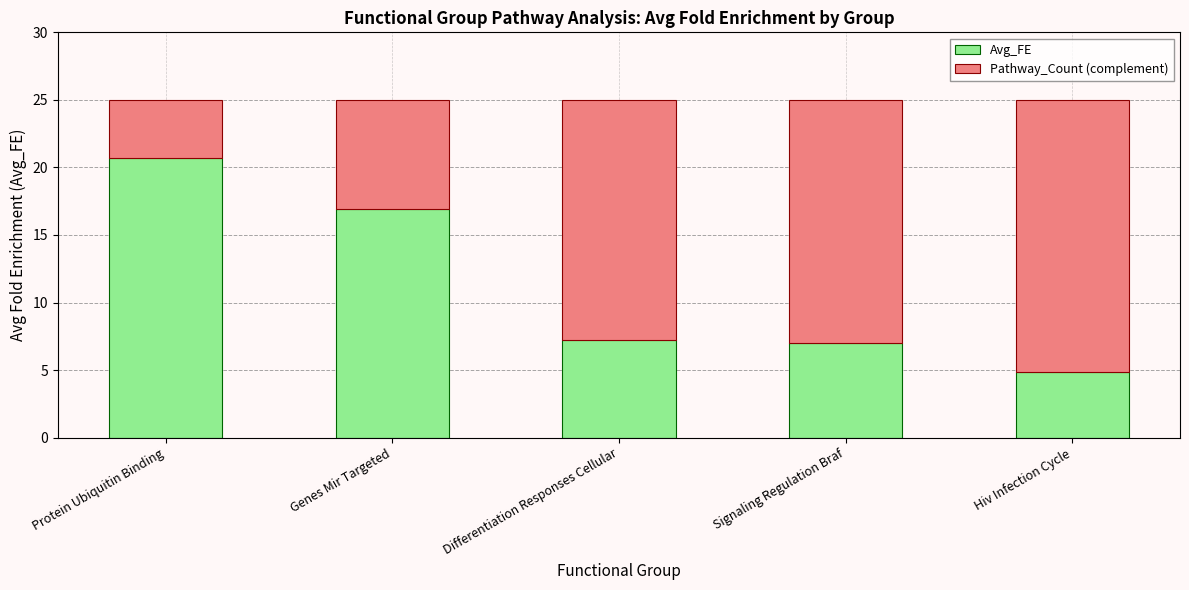

Which category has the highest value in the Avg_FE series?

Protein Ubiquitin Binding